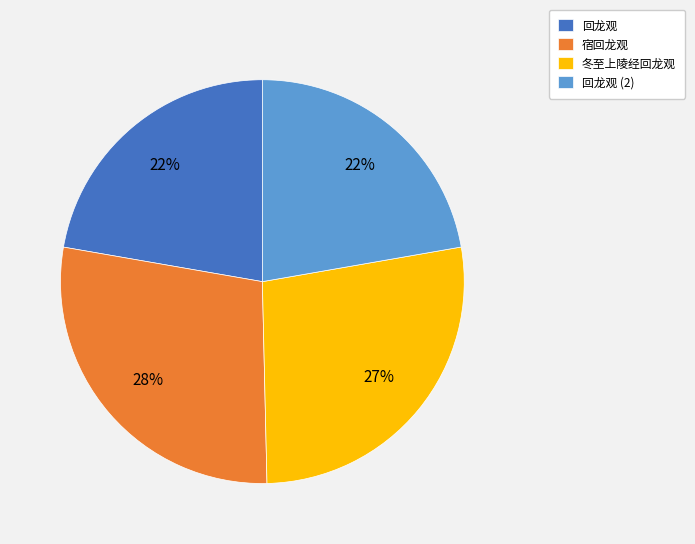

True or false: 宿回龙观 accounts for 28% of the total.

True